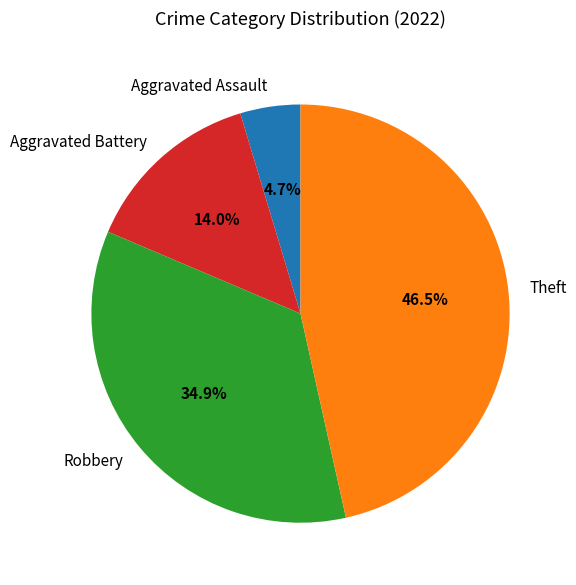

Which has a higher value, Aggravated Assault or Robbery?

Robbery